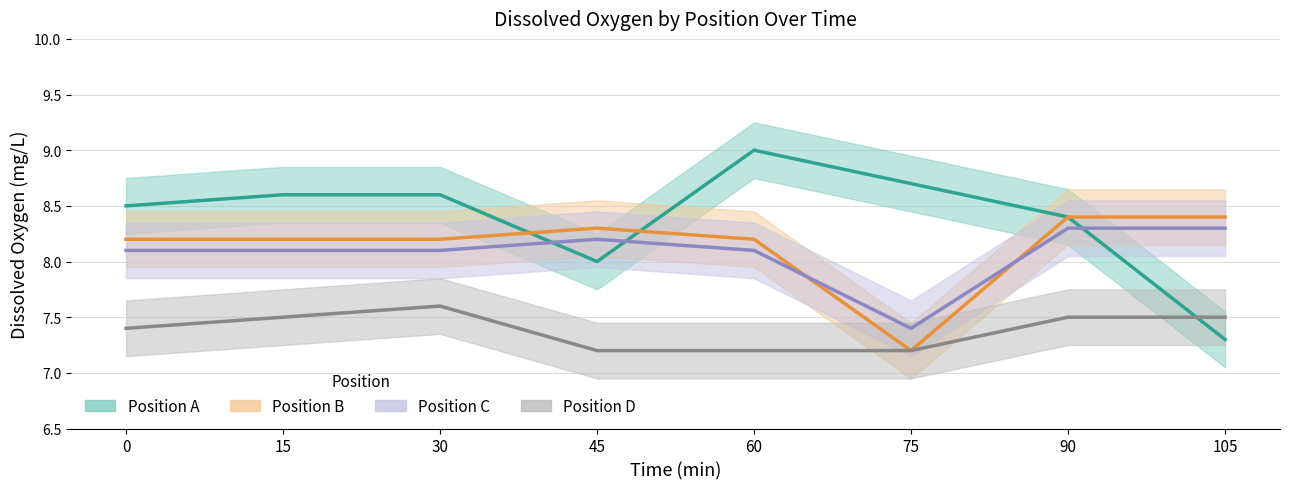

What is the sum of the D values at 75 and 105?

14.7